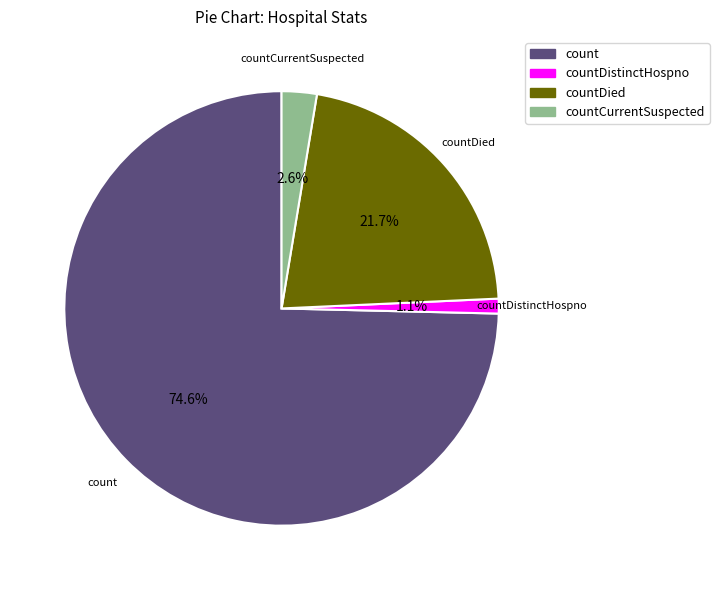

To the nearest percent, what is the difference between the largest and smallest slice percentages?

74%